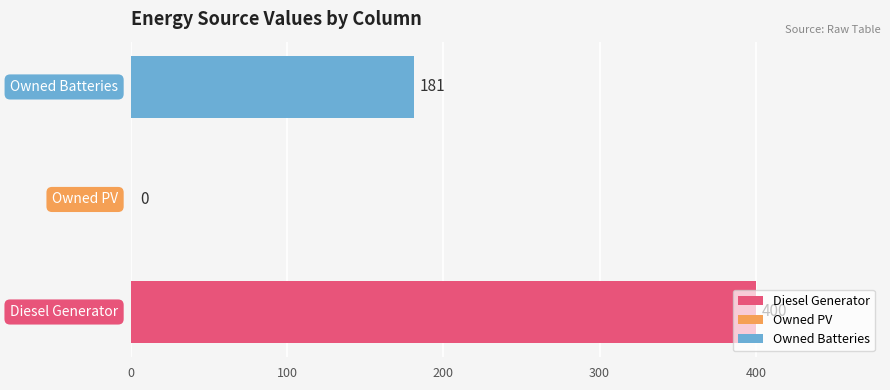

What is the sum of all values?

581